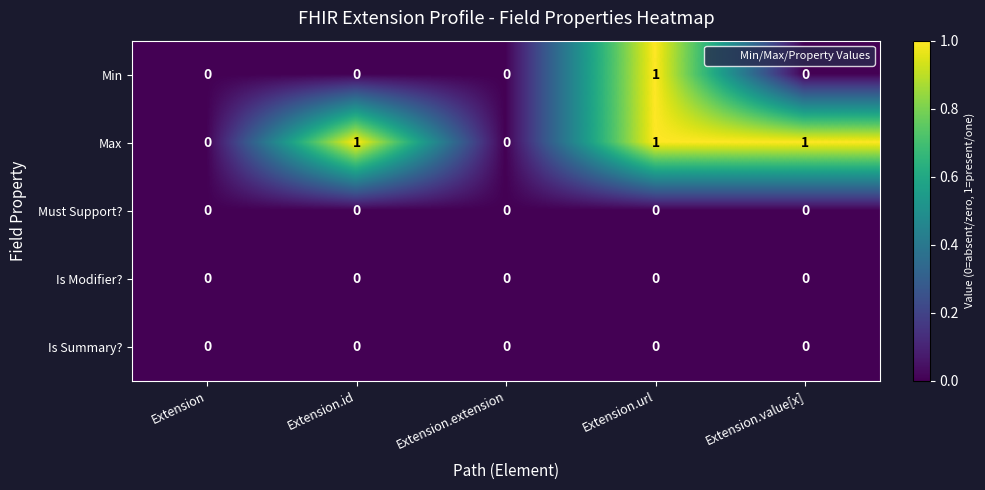

Reading right to left, what are all the values shown in this chart?

Min: 0	1	0	0	0
Max: 1	1	0	1	0
Must Support?: 0	0	0	0	0
Is Modifier?: 0	0	0	0	0
Is Summary?: 0	0	0	0	0